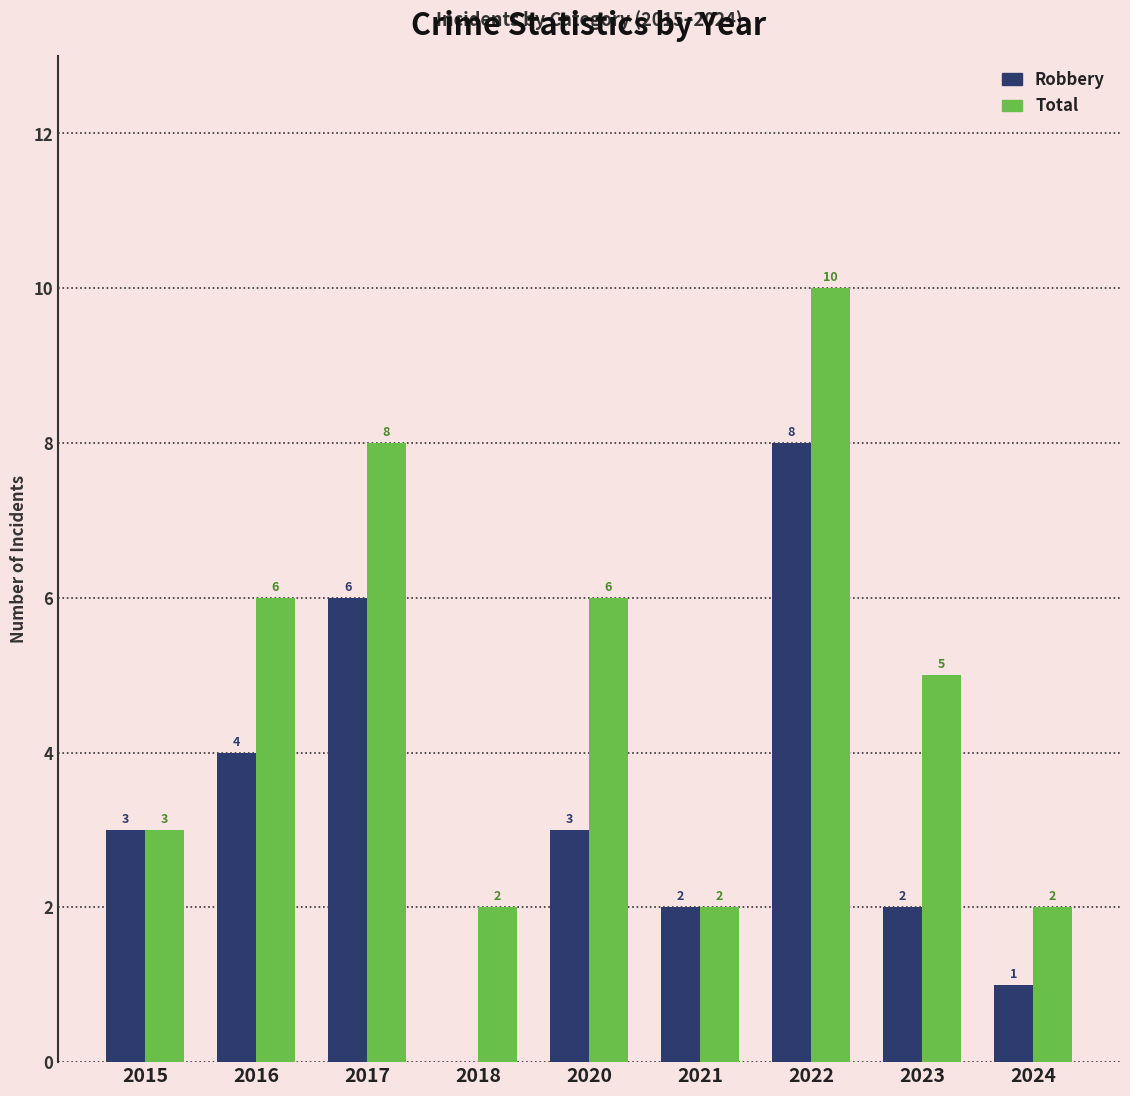

Are the bars grouped side by side (vs. stacked)?

Yes